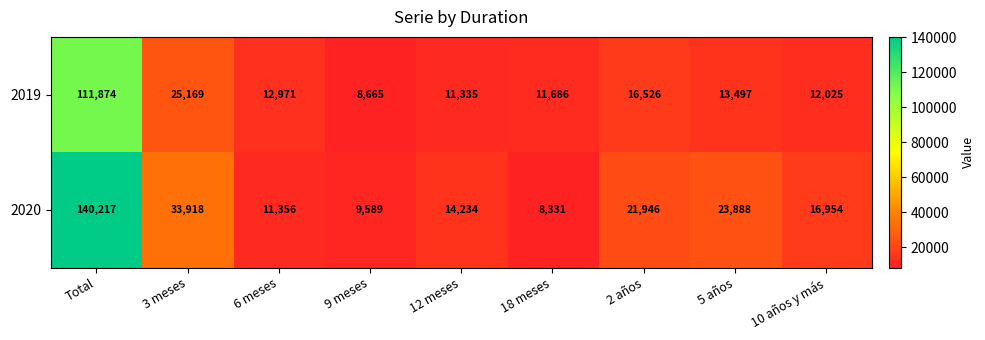

Which series has the widest spread of values?

2020